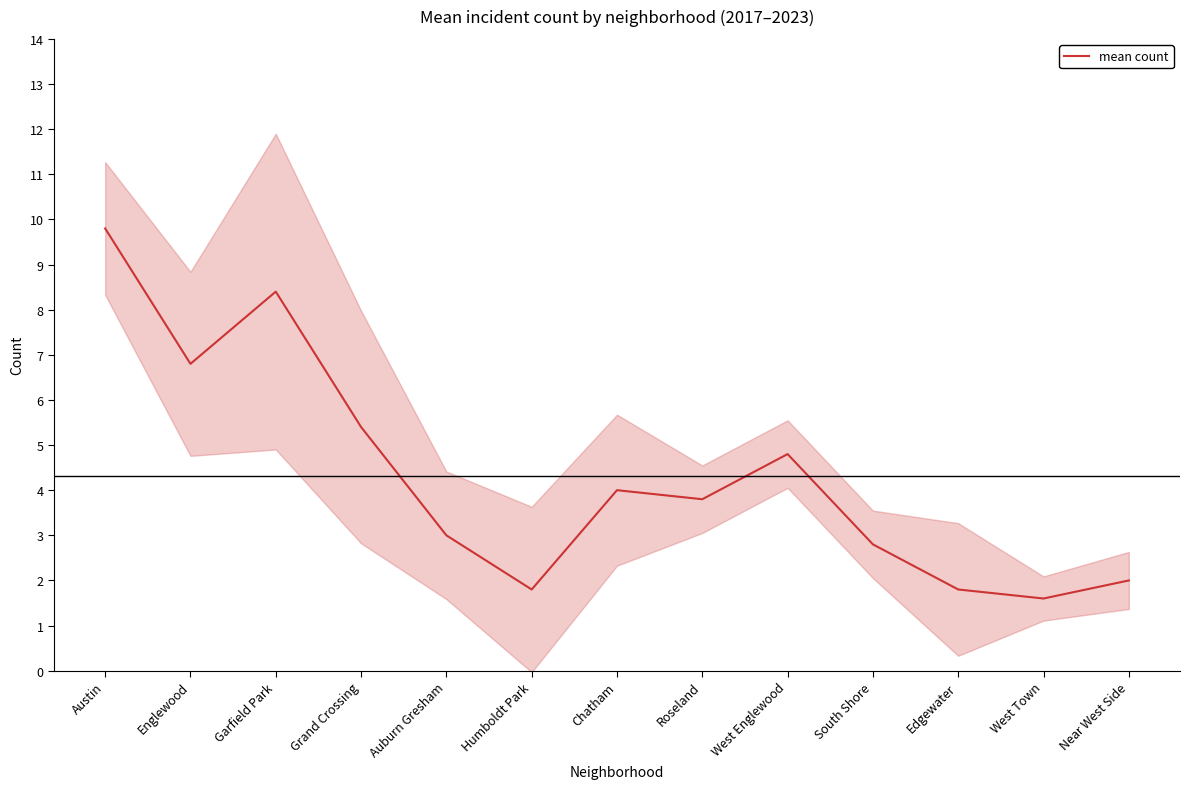

Which category has the lowest value across all series?

West Town